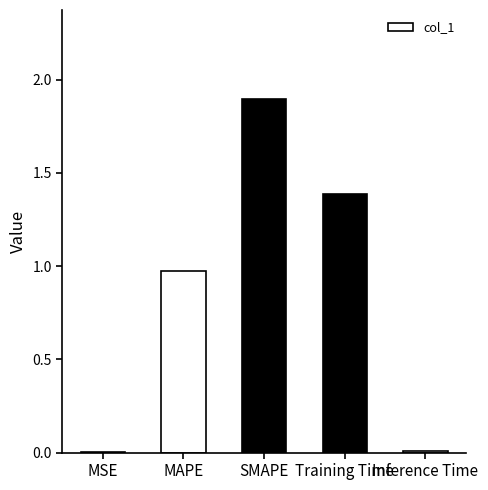

What is the sum of all values?

4.3